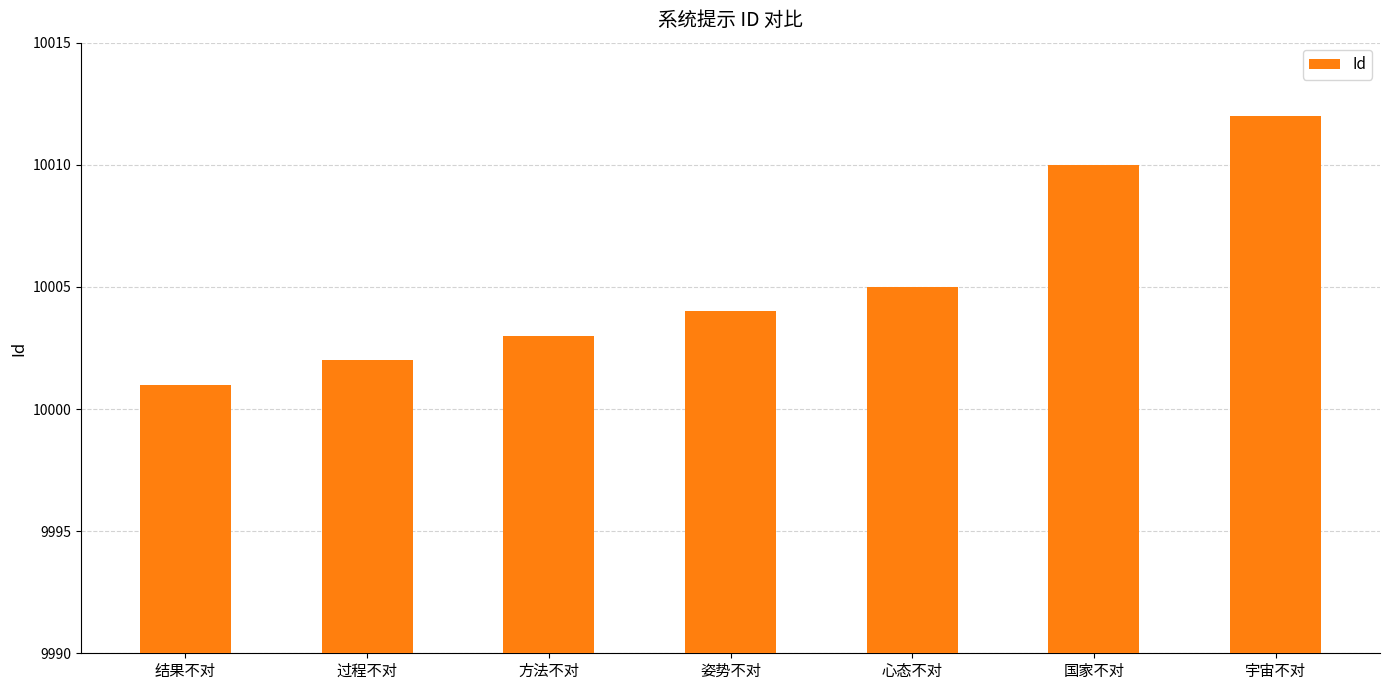

What is the value of the 3rd bar from the left?

10003